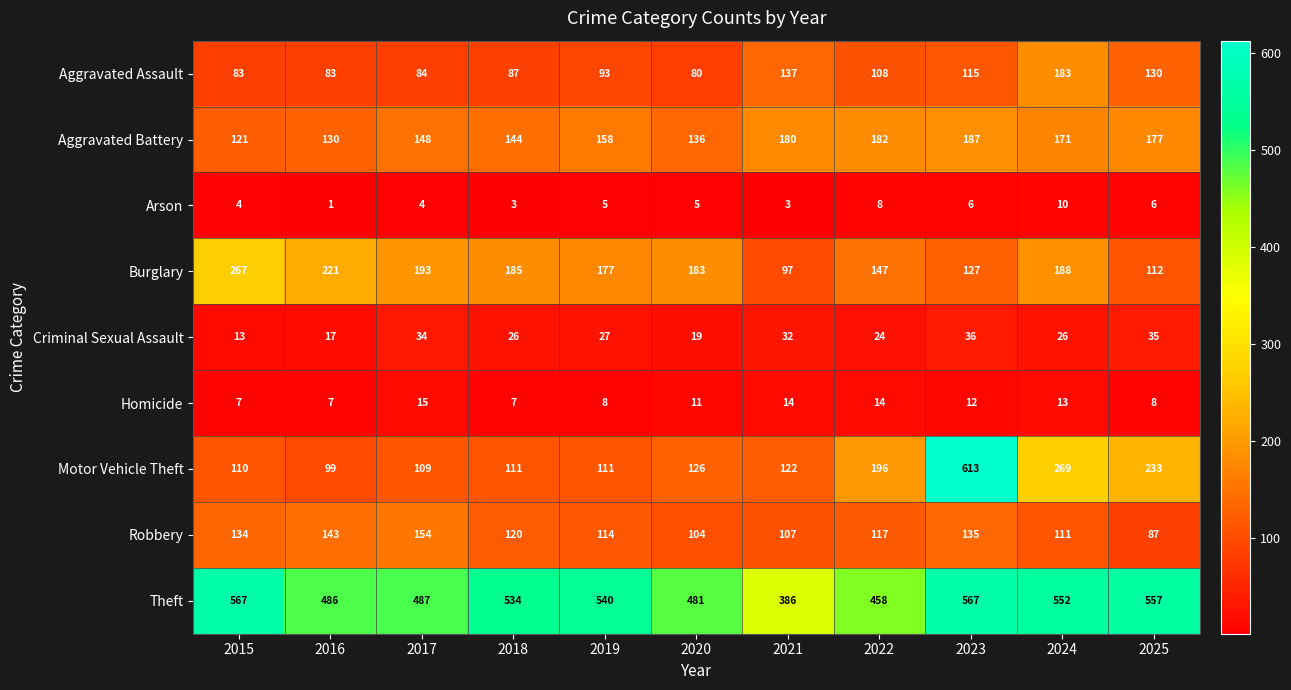

List the labels in order of Robbery value, smallest first.

2025, 2020, 2021, 2024, 2019, 2022, 2018, 2015, 2023, 2016, 2017